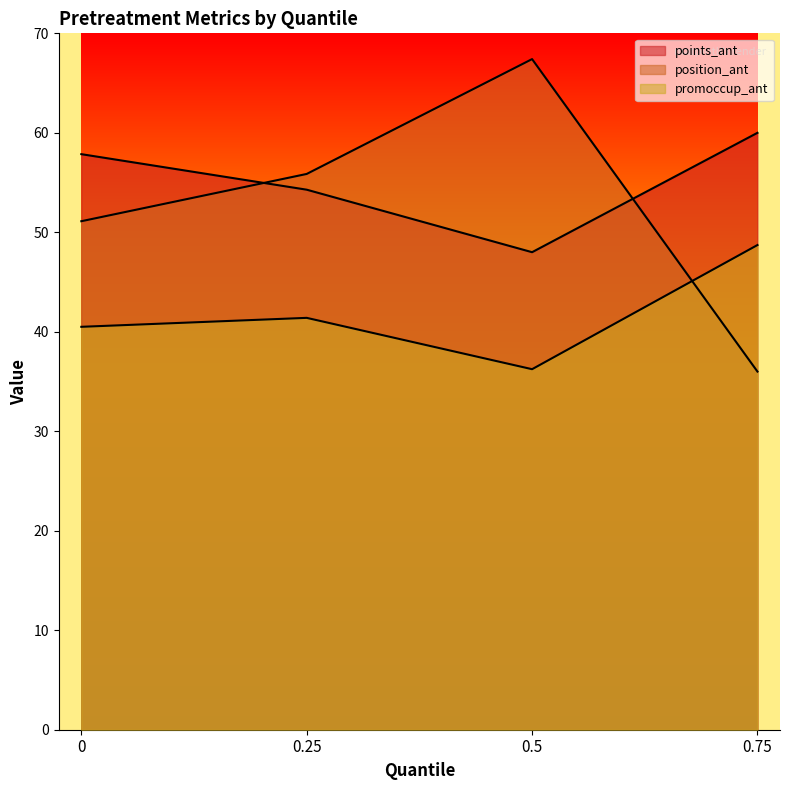

Reading left to right, extract all data points from this chart.

points_ant: 57.9	54.3	48.0	60.0
position_ant: 51.1	55.9	67.4	36.0
promoccup_ant: 40.5	41.4	36.2	48.7